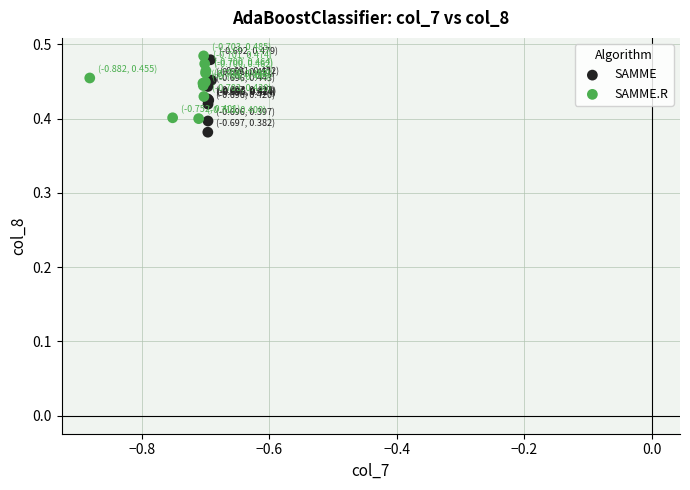

What are all the series names shown in the legend?

SAMME, SAMME.R